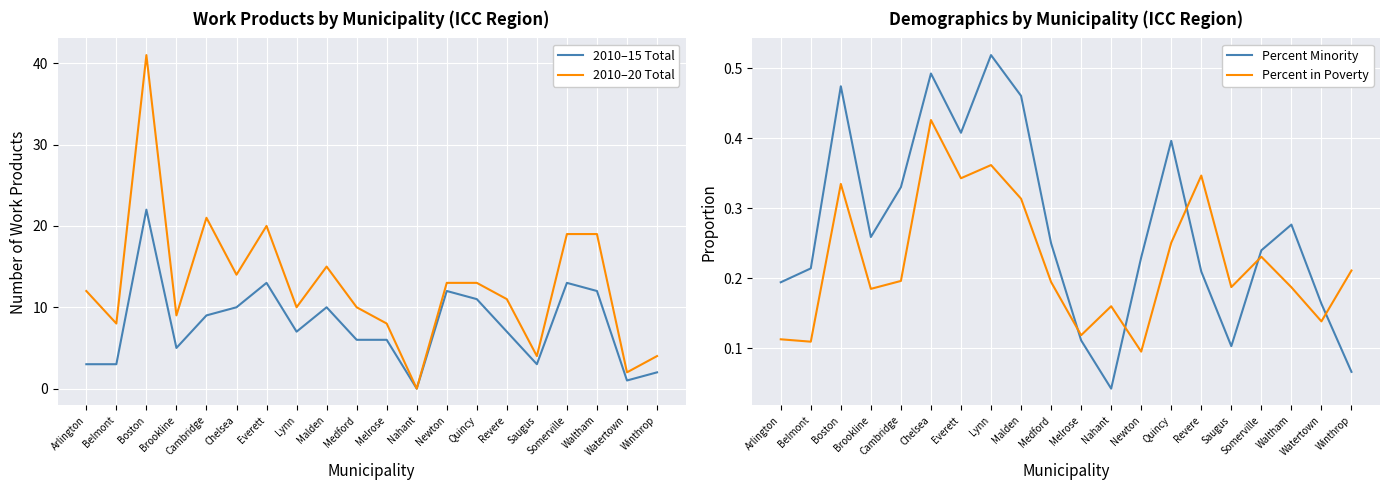

Between which two adjacent categories do 2010–15 Total and Percent in Poverty first intersect?

Melrose and Nahant